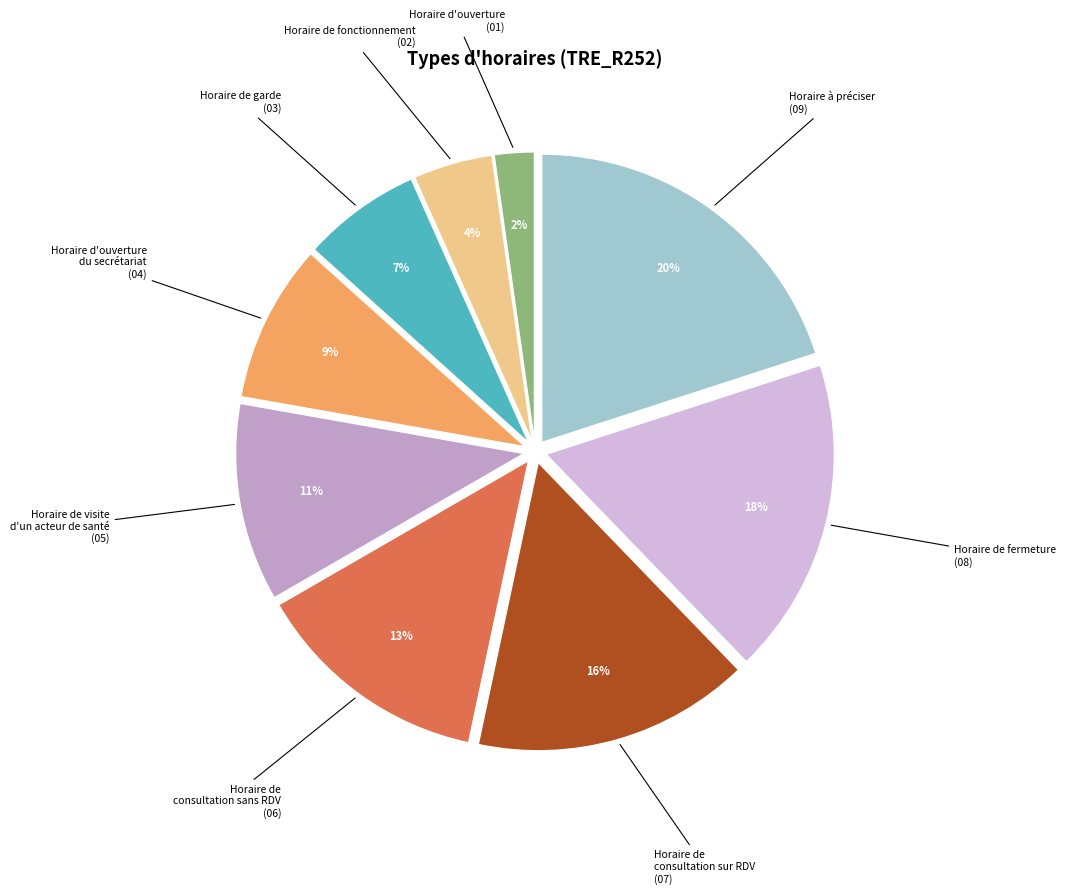

Combined, do Horaire d'ouverture and Horaire d'ouverture du secrétariat account for over 50%?

No